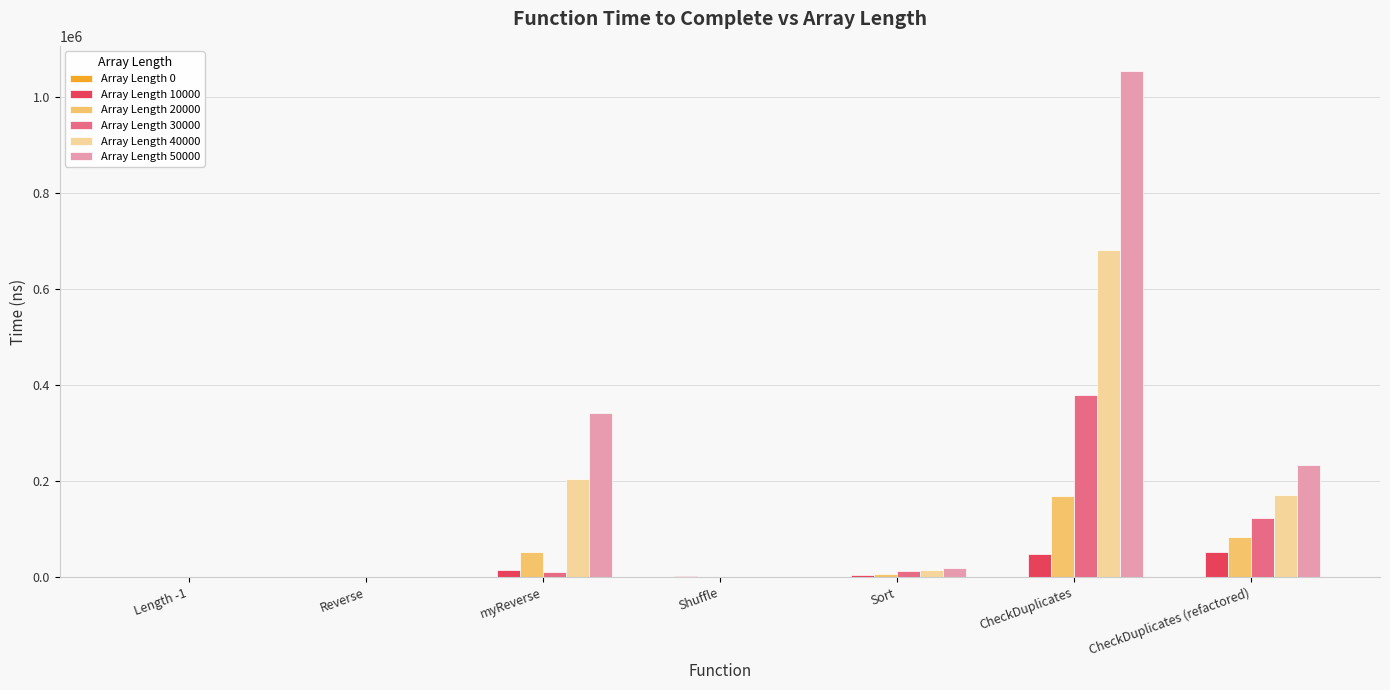

How many groups of bars are there?

7